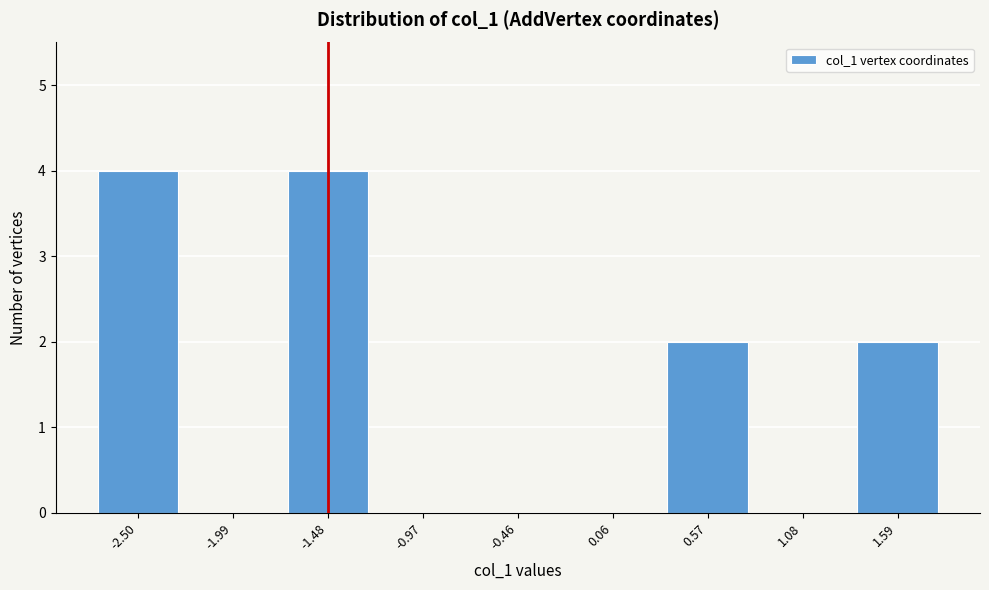

Reading left to right, what are all the values shown in this chart?

-2.50=4	-1.99=0	-1.48=4	-0.97=0	-0.46=0	0.06=0	0.57=2	1.08=0	1.59=2